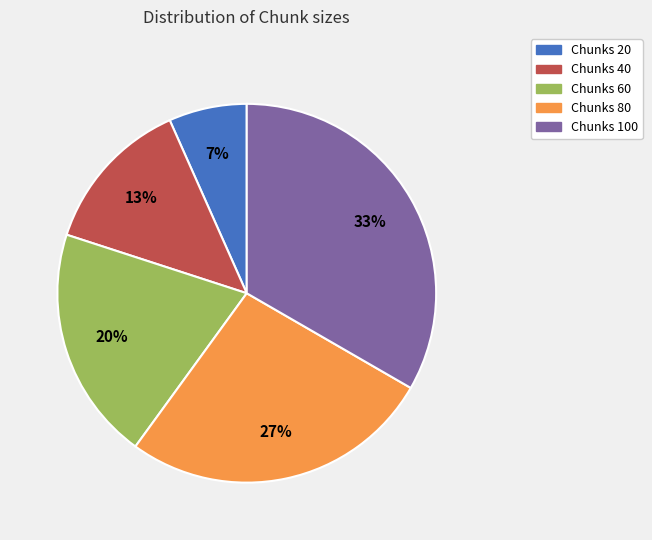

Is the sum of Chunks 20 and Chunks 80 greater than half?

No